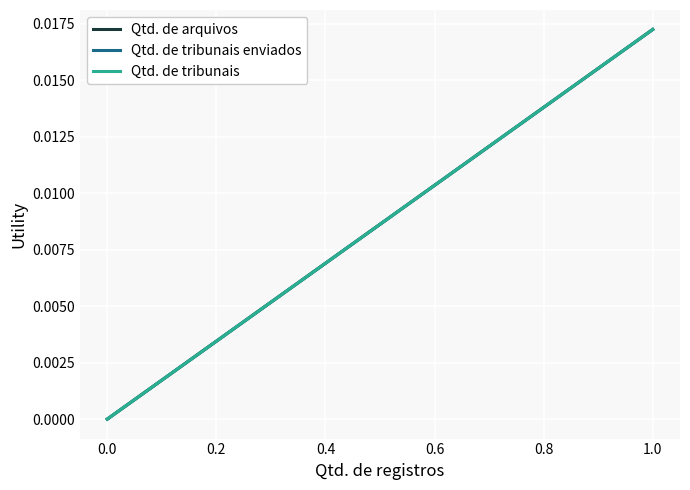

Count the Qtd. de tribunais enviados values in the range 0 to 1.

2